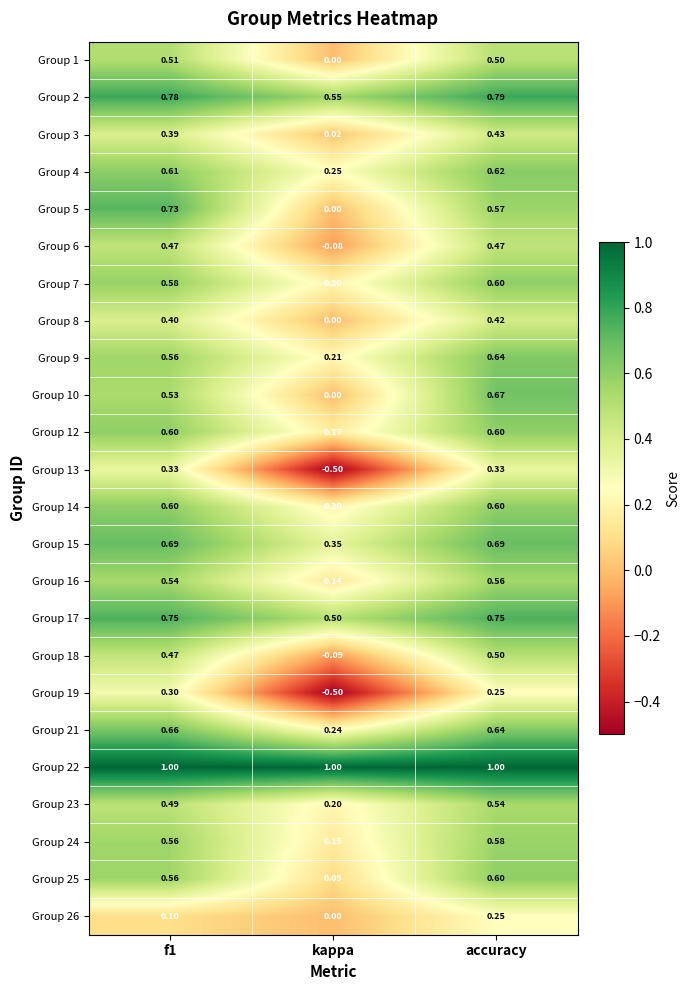

Which category has the highest value in the Group 18 series?

accuracy